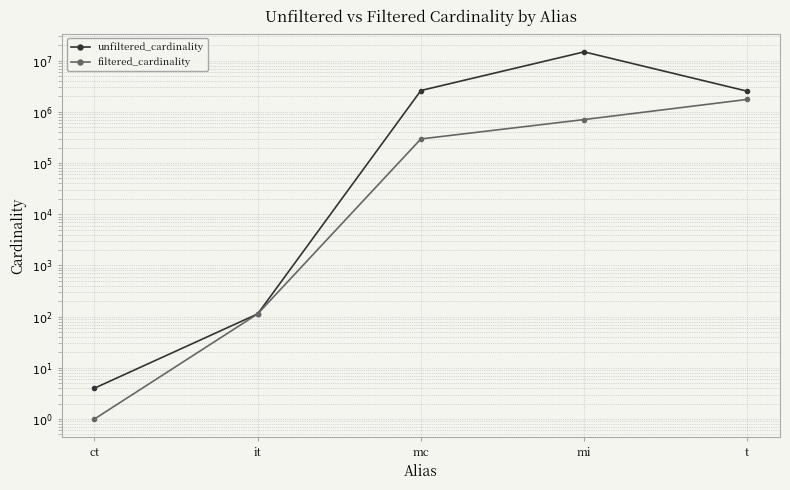

How many values in the unfiltered_cardinality series exceed 2528312?

2